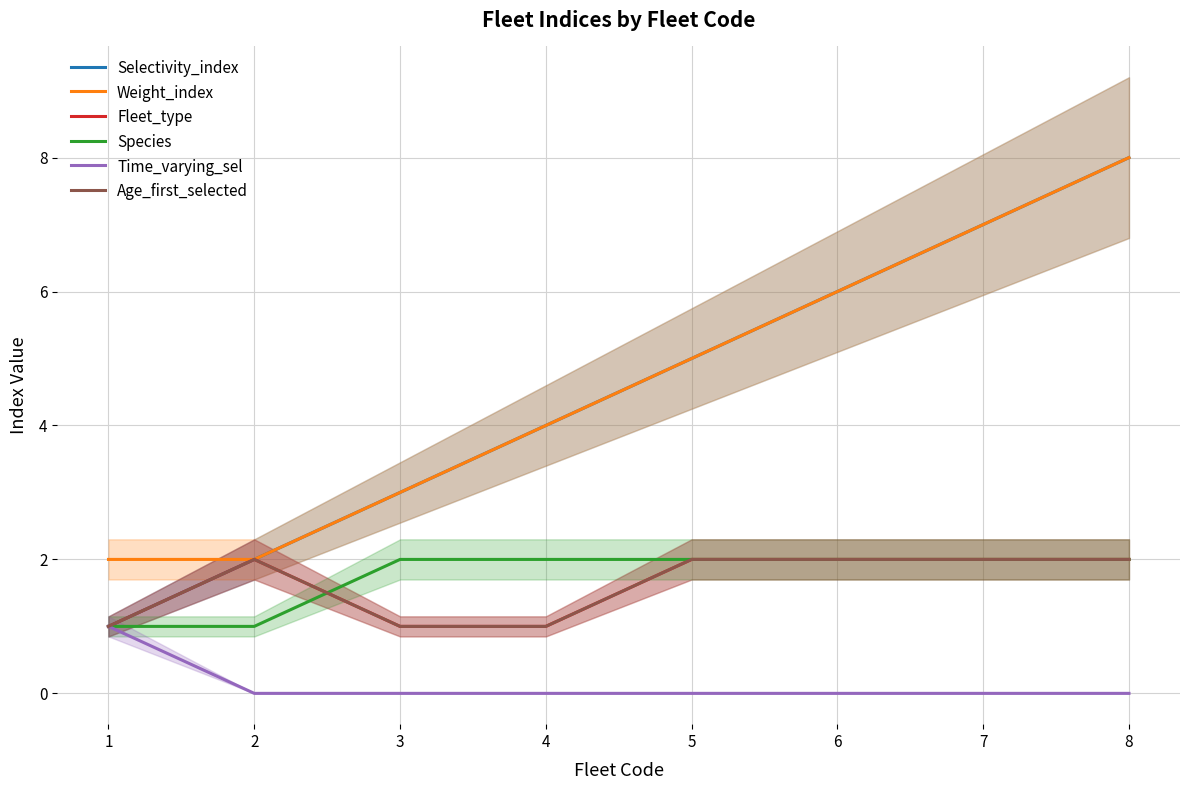

True or false: Fleet_type and Weight_index intersect in this chart.

False